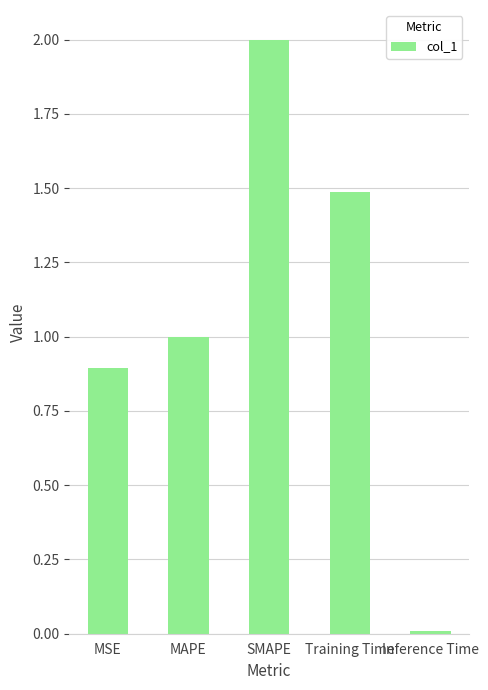

Between MSE and SMAPE, which is larger?

SMAPE